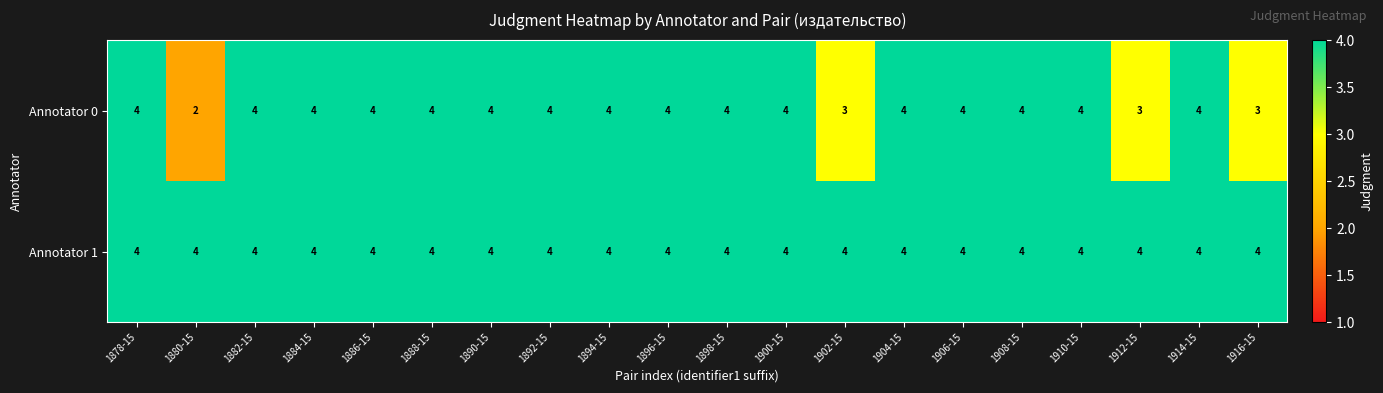

List the series in order of their overall mean, highest first.

Annotator 1, Annotator 0